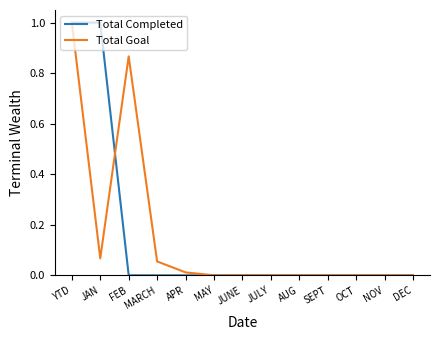

The value of Total Completed at JUNE is 0.0. True or false?

True